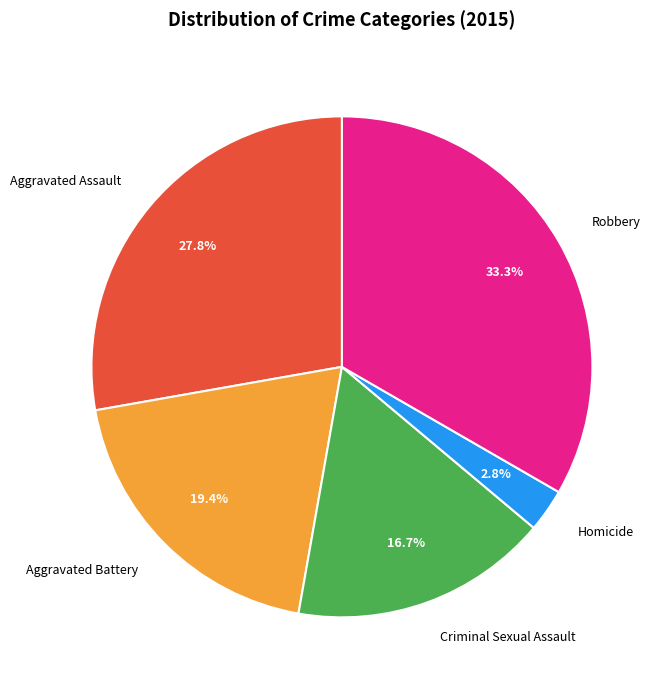

How many segments does this pie chart have?

5